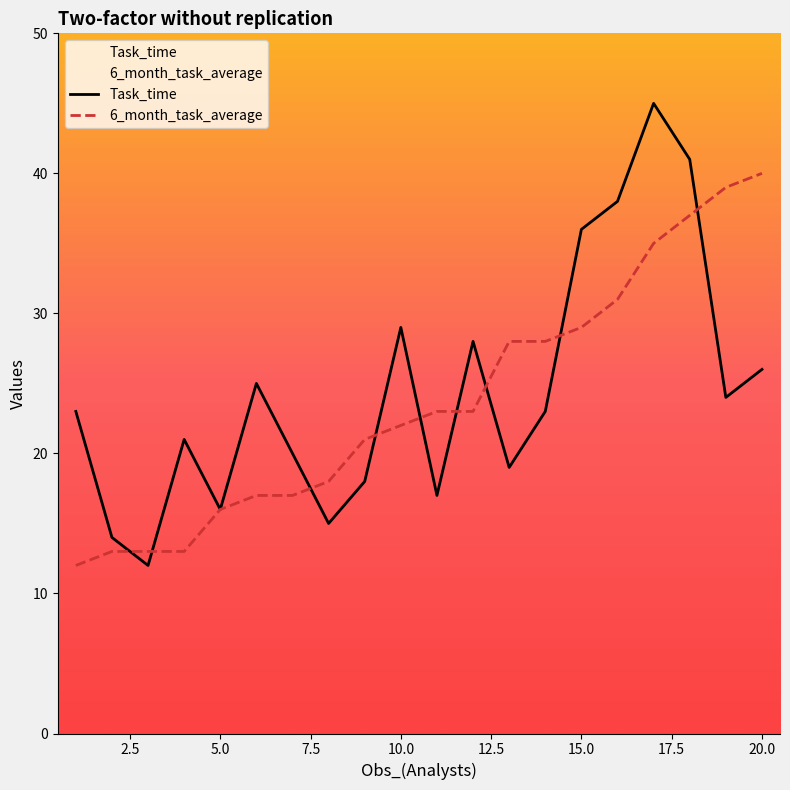

The value of Task_time at 19 is 24. True or false?

True